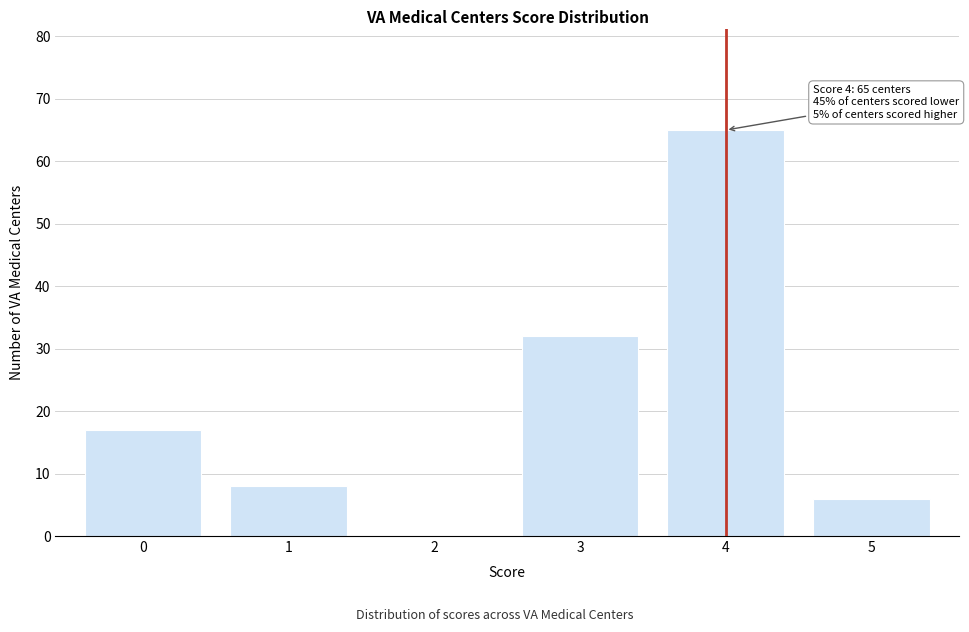

Reading right to left, what are all the values shown in this chart?

5=6	4=65	3=32	2=0	1=8	0=17